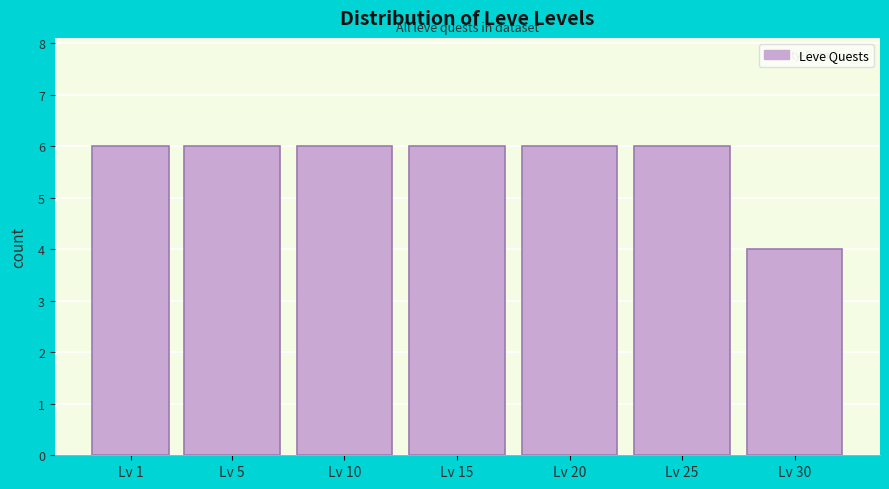

Reading left to right, extract all data points from this chart.

6	6	6	6	6	6	4